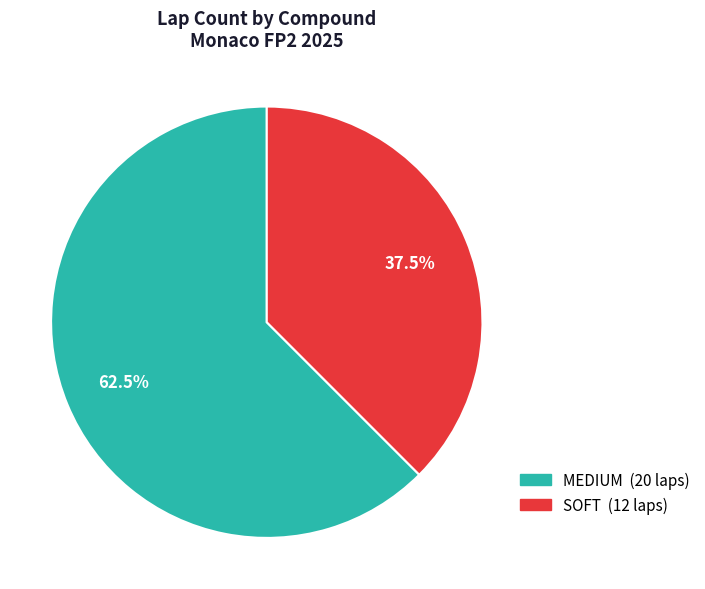

Which slice is the smallest?

SOFT